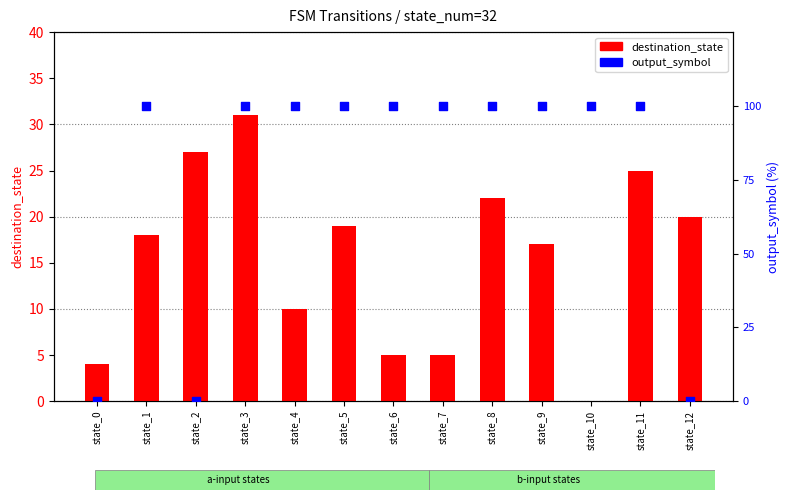

Which series has the widest spread of Y values?

output_symbol